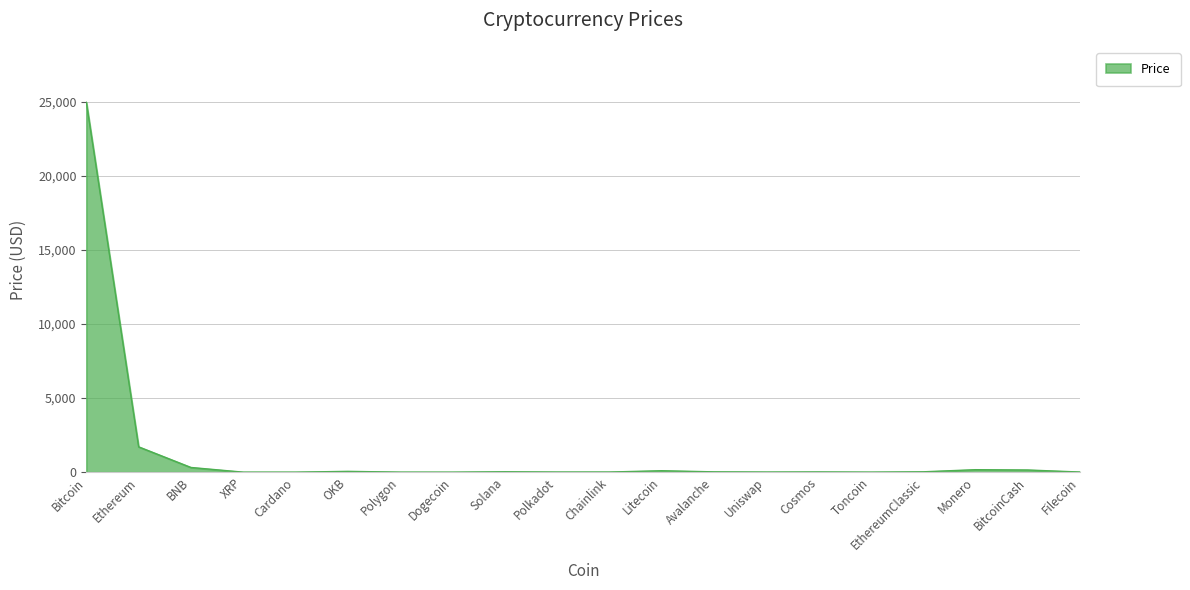

What is the maximum value shown in the chart?

24950.2